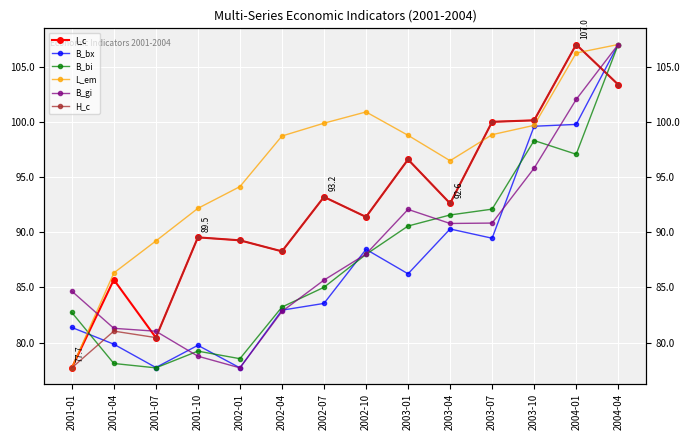

At how many categories does at least one series exceed 78?

14